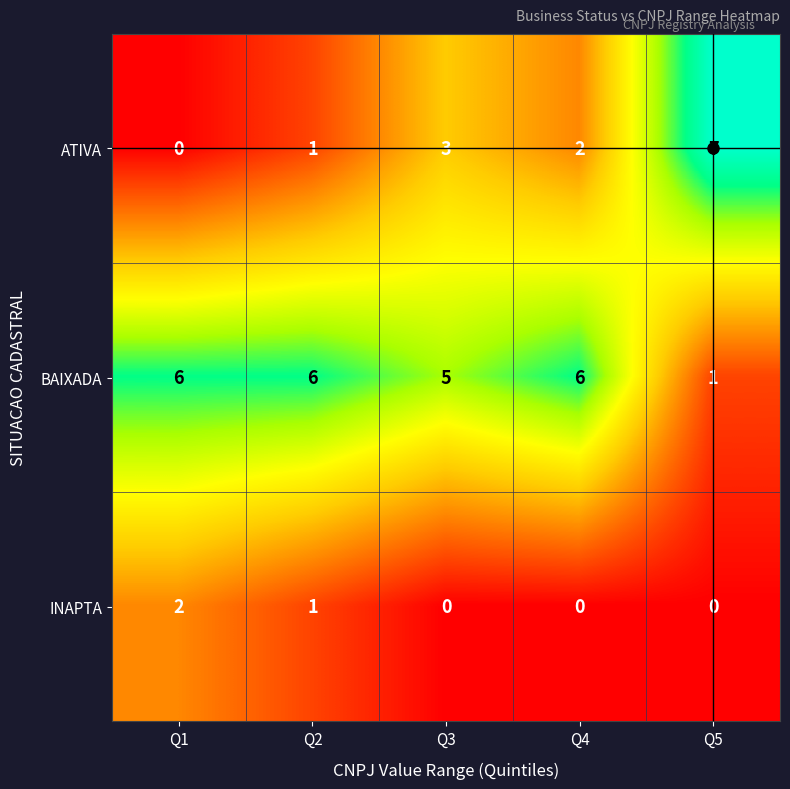

Count the number of categories in the chart.

5